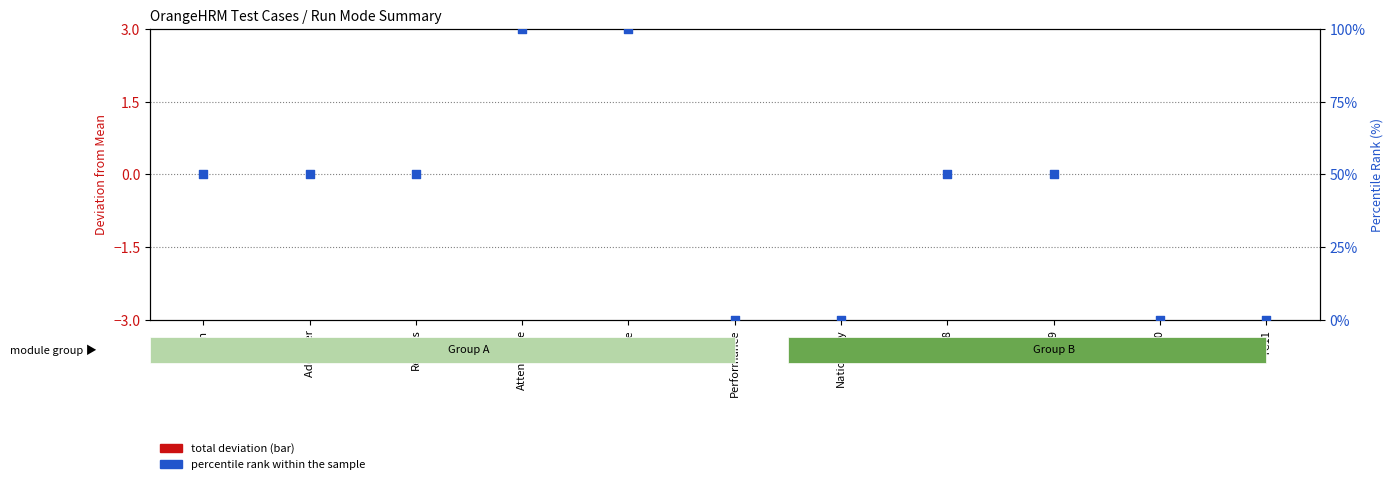

Between TC09 and Nationality, which is larger?

TC09